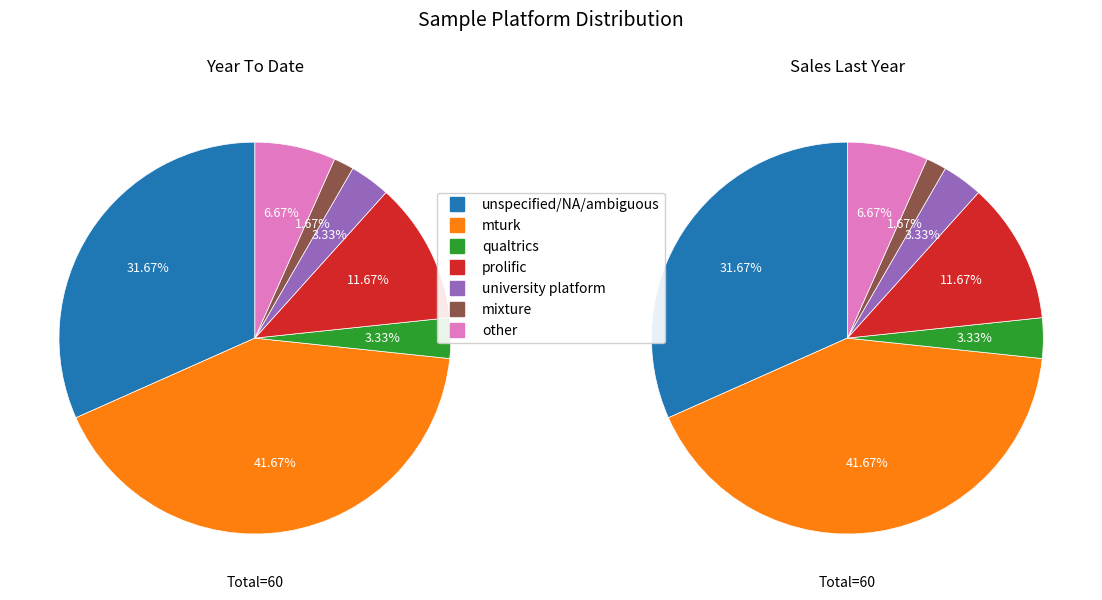

Do mturk and university platform together represent more than half of the pie?

No